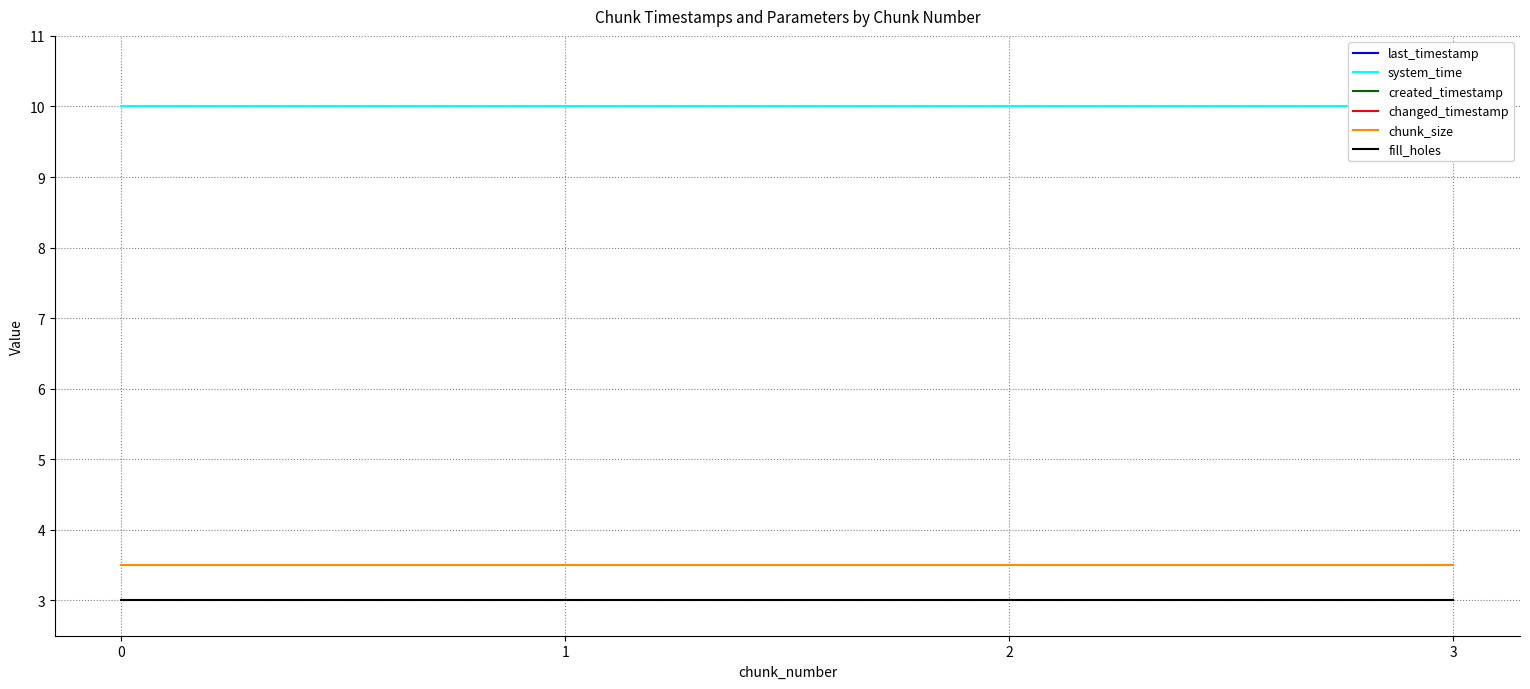

Which series has the largest range (max minus min)?

created_timestamp